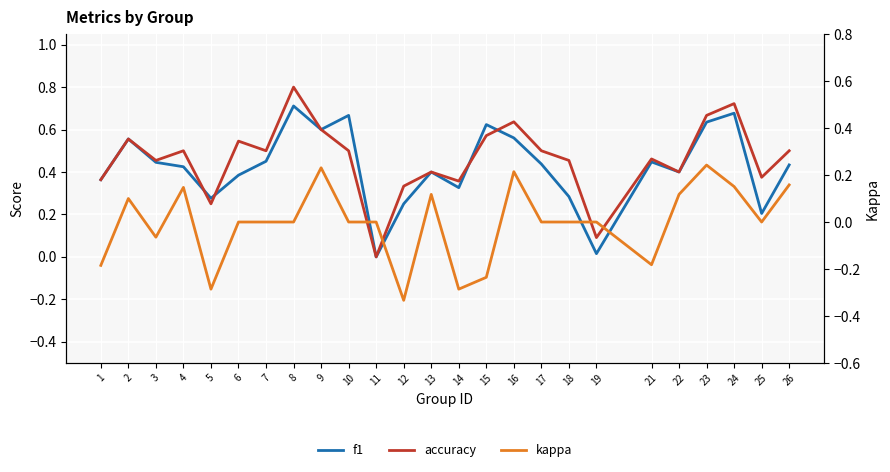

What value does the accuracy series have at 21?

0.5